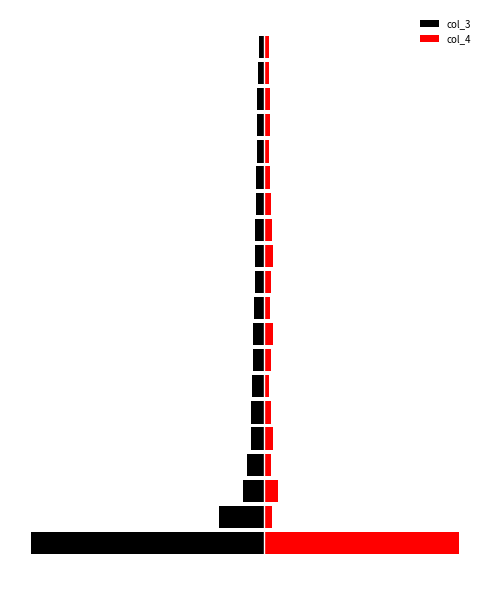

Reading right to left, list all the values displayed in this chart.

col_3: 19=-149	18=-183	17=-193	16=-206	15=-213	14=-220	13=-226	12=-251	11=-256	10=-268	9=-294	8=-319	7=-326	6=-336	5=-365	4=-376	3=-502	2=-594	1=-1313	0=-6767
col_4: 19=143	18=160	17=169	16=190	15=153	14=177	13=213	12=229	11=254	10=204	9=180	8=272	7=217	6=150	5=221	4=255	3=201	2=418	1=228	0=5667